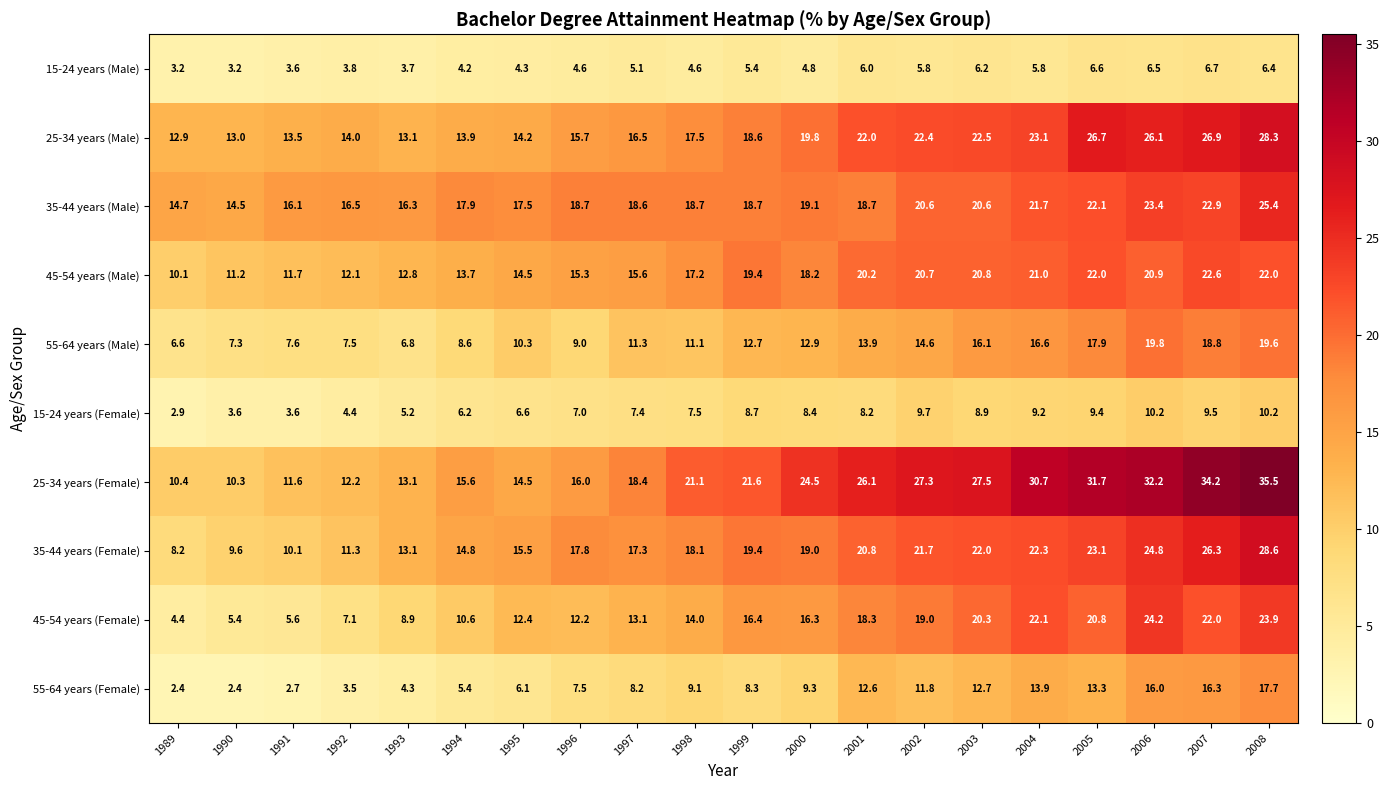

List the series in order of their peak value, highest first.

25-34 years (Female), 35-44 years (Female), 25-34 years (Male), 35-44 years (Male), 45-54 years (Female), 45-54 years (Male), 55-64 years (Male), 55-64 years (Female), 15-24 years (Female), 15-24 years (Male)